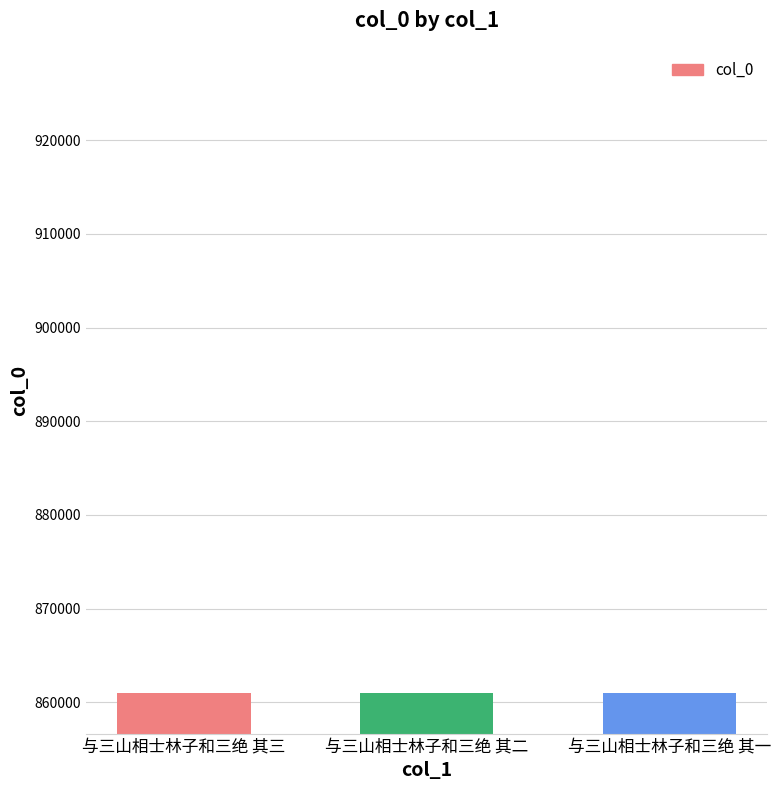

What is the difference between the maximum and minimum values?

2